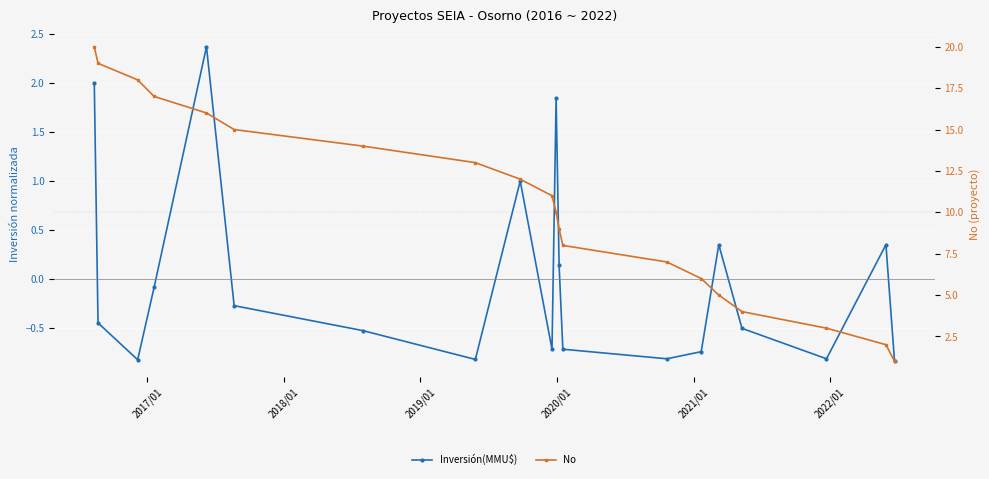

What is the minimum value shown in the chart?

-0.8